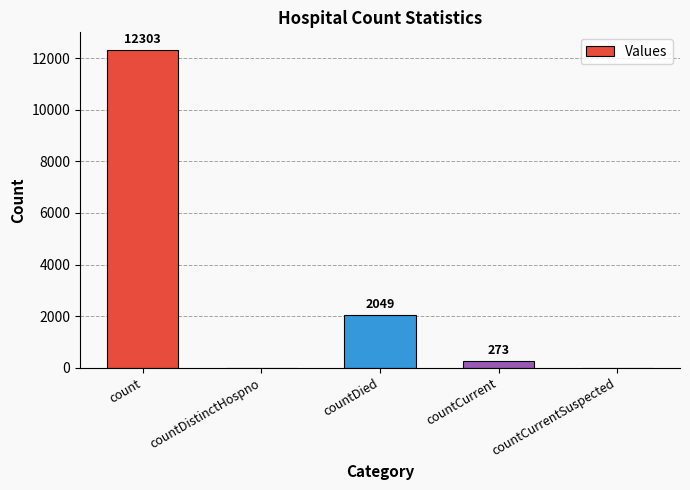

Reading left to right, list all the values displayed in this chart.

count=12303	countDistinctHospno=0	countDied=2049	countCurrent=273	countCurrentSuspected=0